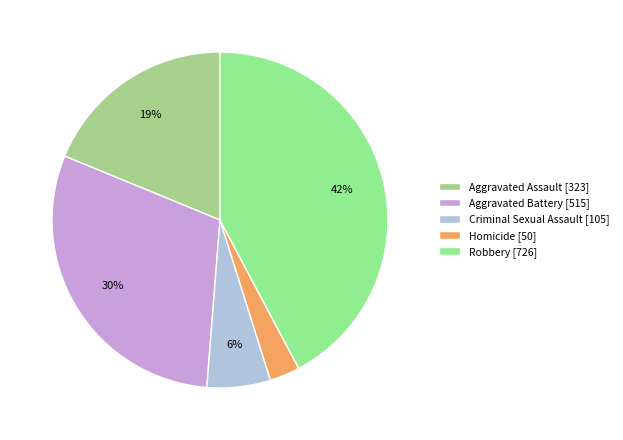

True or false: Aggravated Assault accounts for 19% of the total.

True